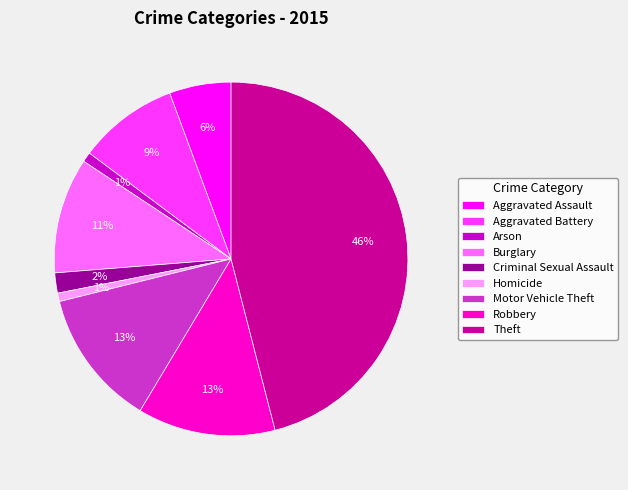

Combined, do Homicide and Motor Vehicle Theft account for over 50%?

No